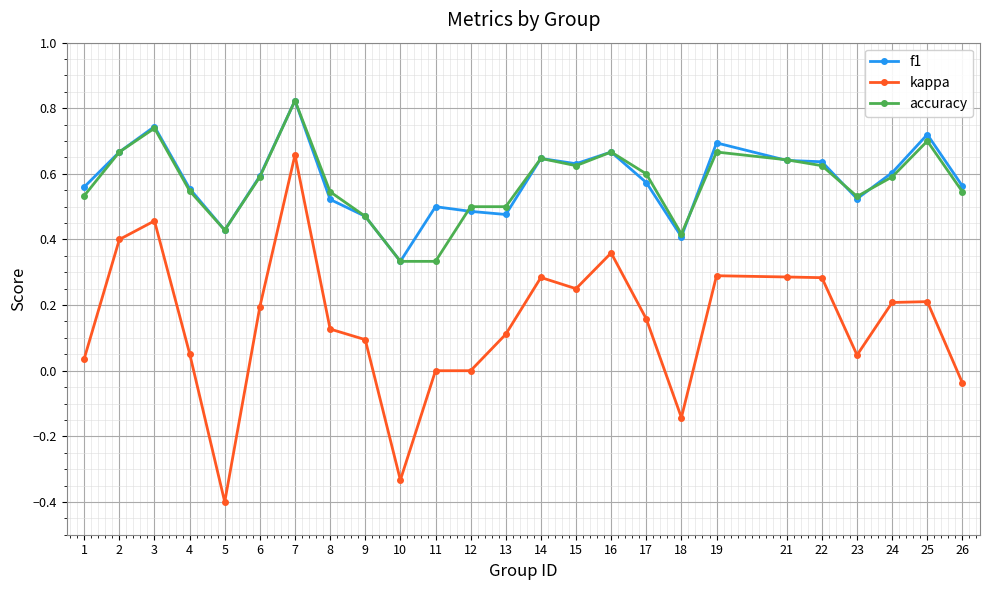

Is it true that accuracy equals 0.6 at 15?

True